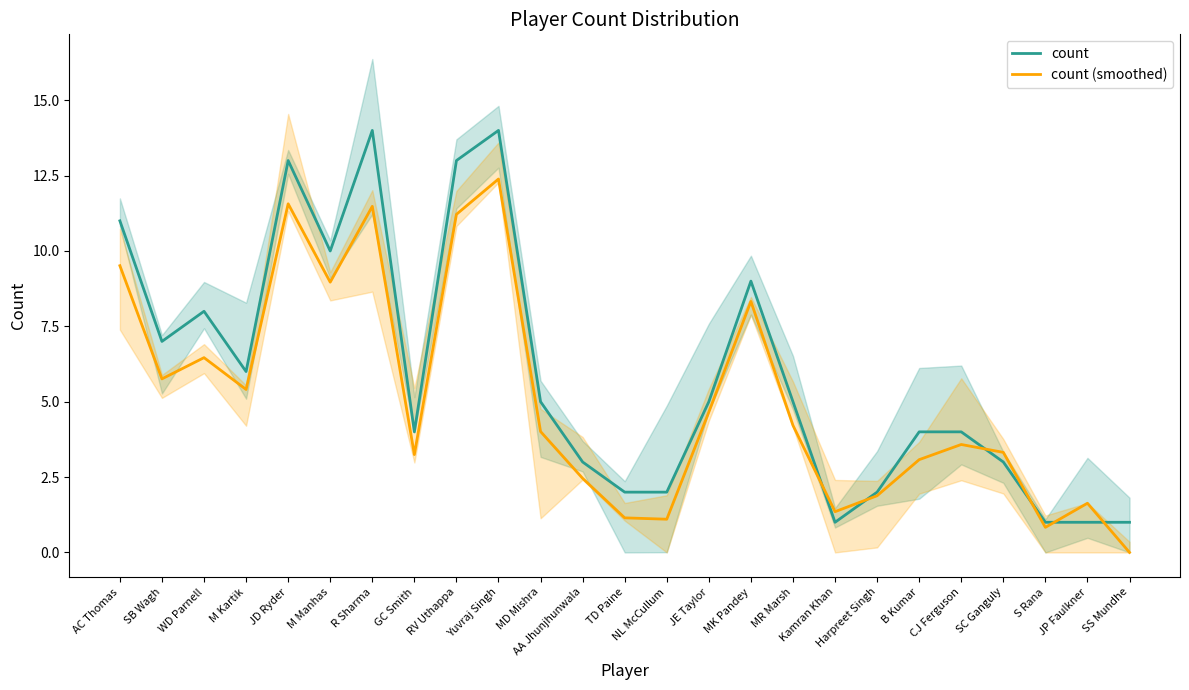

Reading left to right, transcribe all the data shown in this chart.

count: 11.0	7.0	8.0	6.0	13.0	10.0	14.0	4.0	13.0	14.0	5.0	3.0	2.0	2.0	5.0	9.0	5.0	1.0	2.0	4.0	4.0	3.0	1.0	1.0	1.0
count (smoothed): 9.5	5.8	6.5	5.4	11.6	9.0	11.5	3.2	11.2	12.4	4.0	2.5	1.1	1.1	4.7	8.3	4.2	1.4	1.9	3.1	3.6	3.3	0.8	1.6	0.0